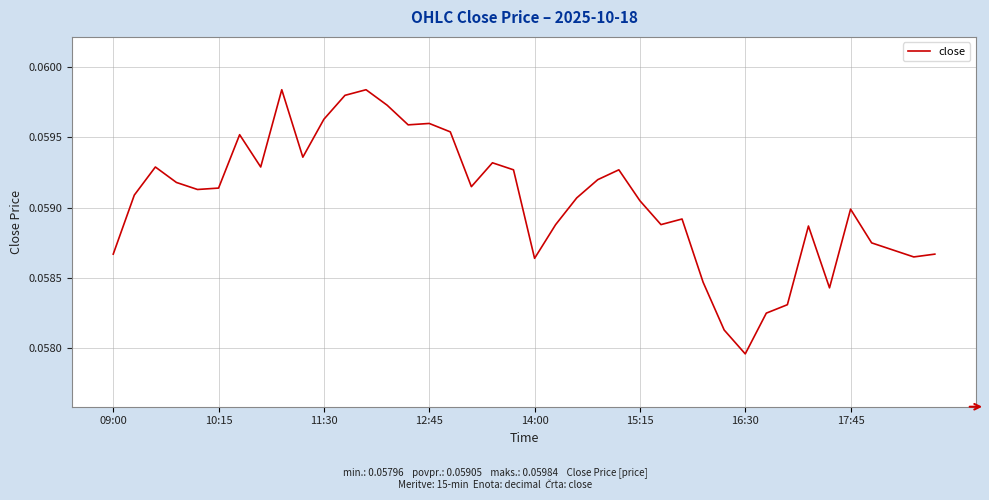

What is the maximum value shown in the chart?

0.1